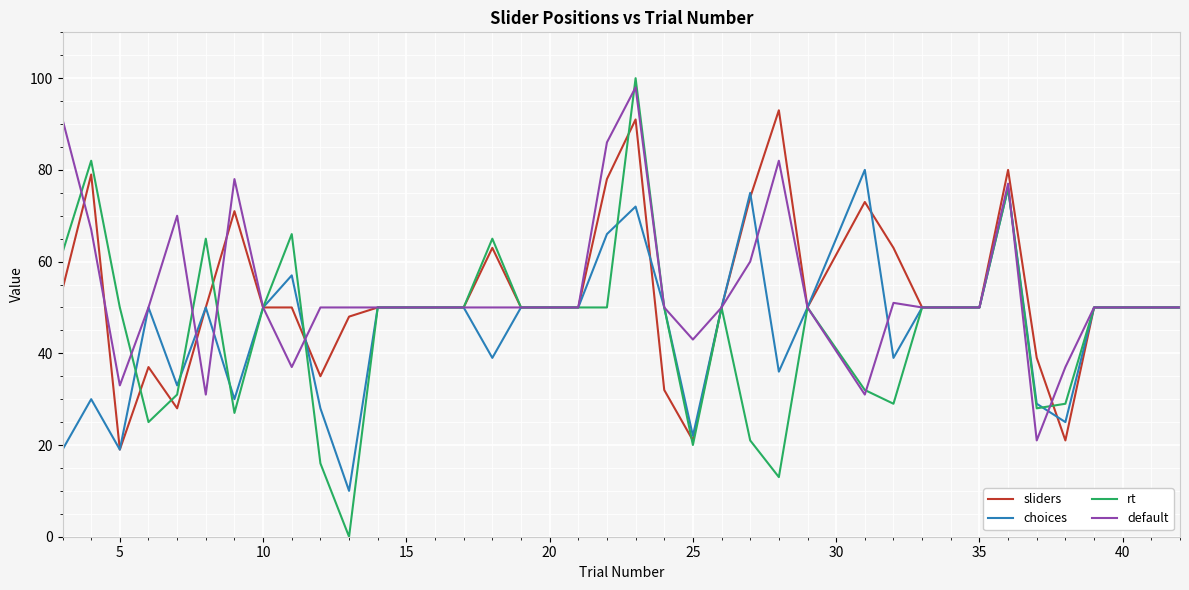

What is the maximum value for default?

98